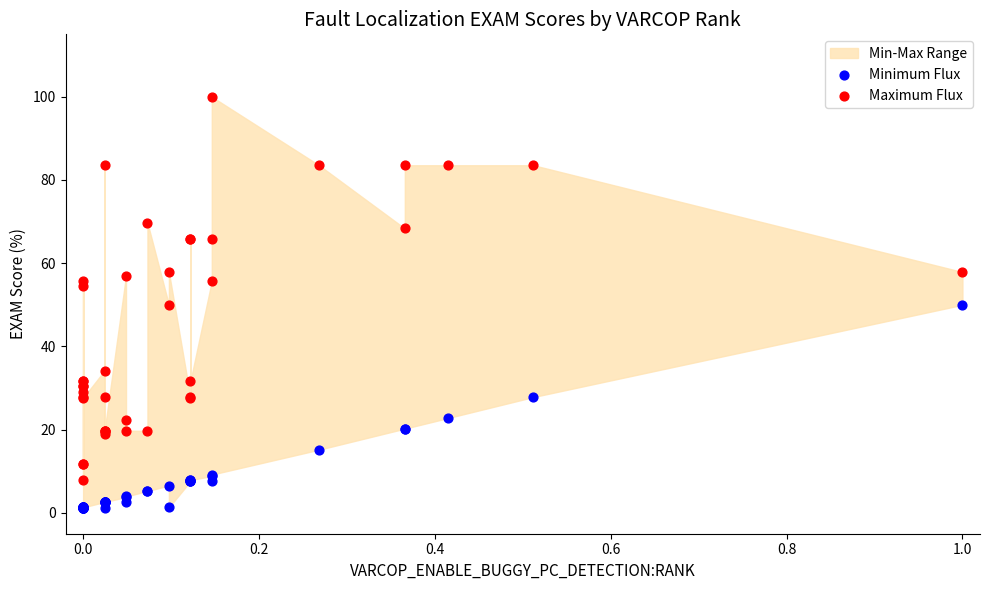

Which series reaches the maximum Y coordinate?

Maximum Flux